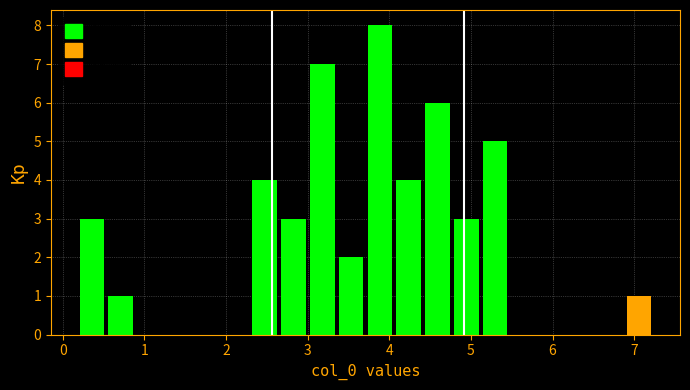

Read against the x-axis, roughly where is the centre of the tallest bar?

3.9